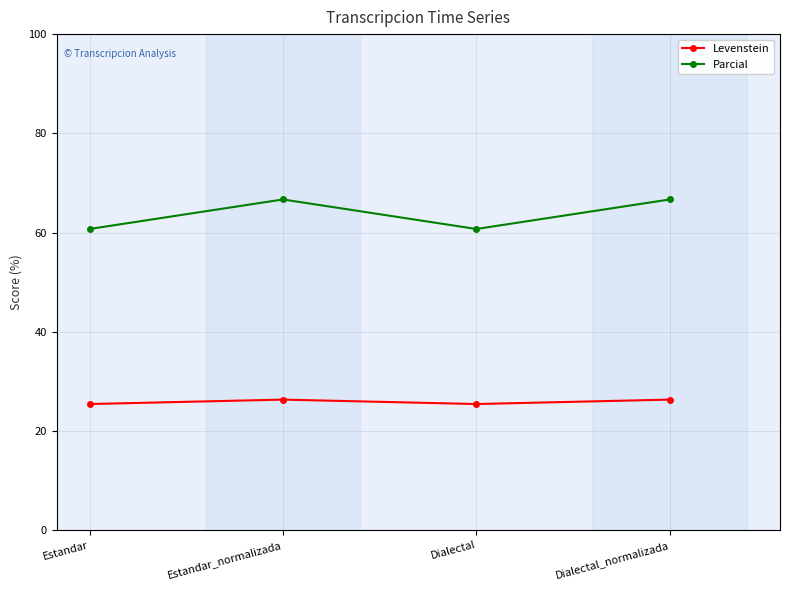

Rank the series at Estandar_normalizada from highest to lowest value.

Parcial, Levenstein